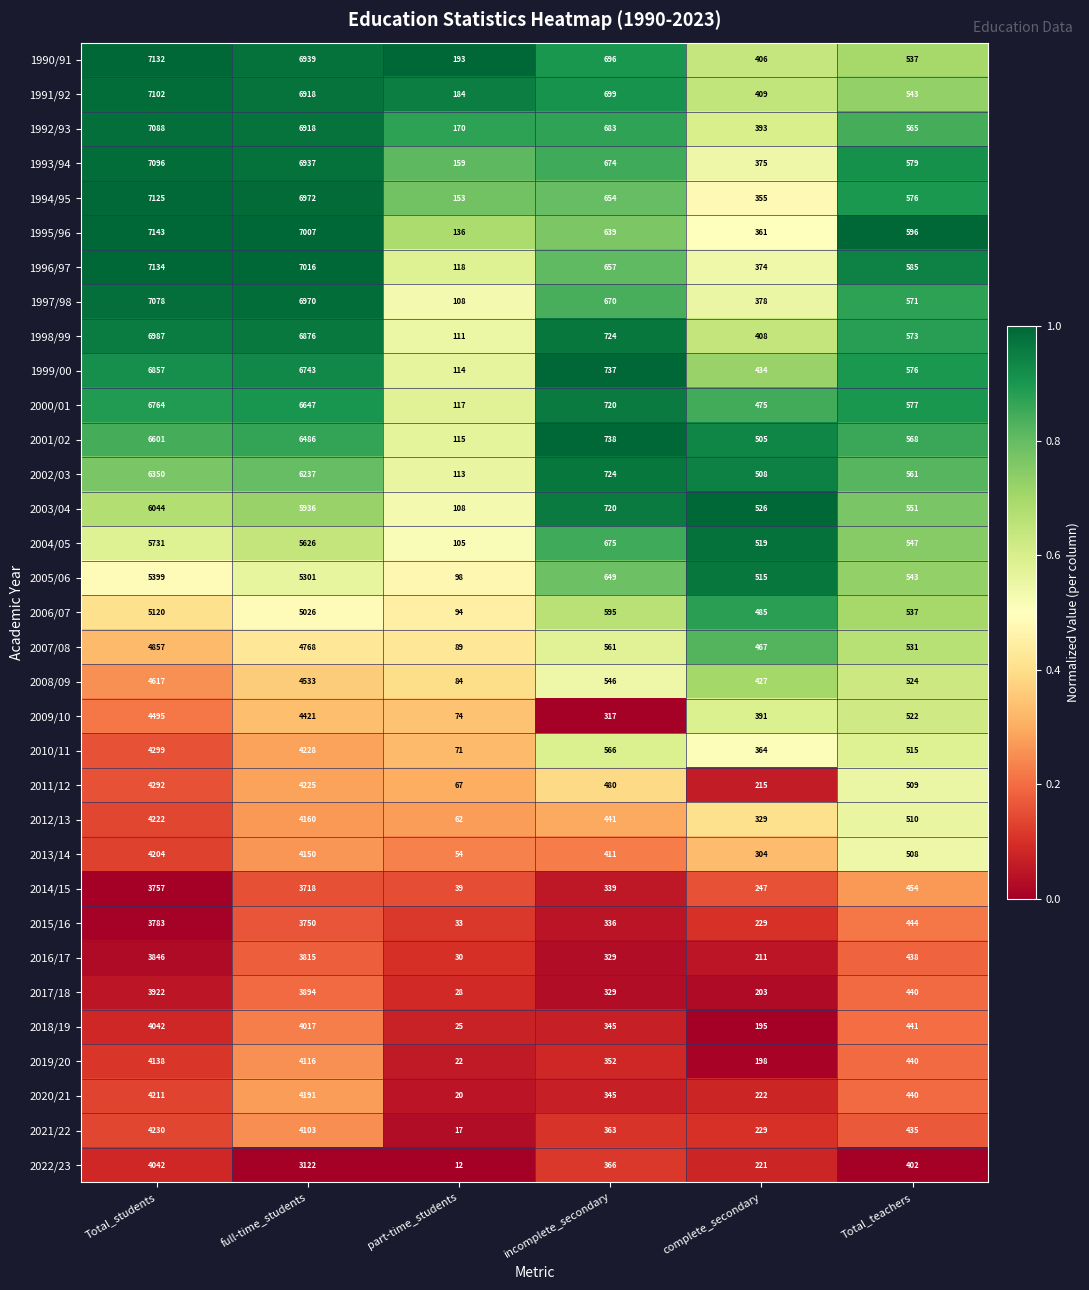

The 2005/06 series shows 8000 at Total_students. True or false?

False